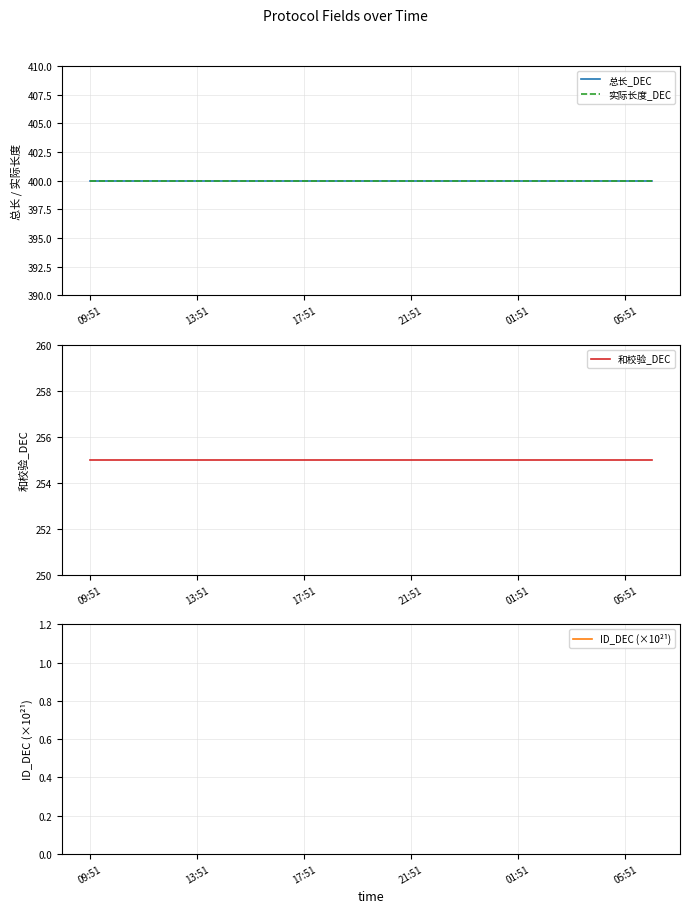

Which series has the largest range (max minus min)?

总长_DEC